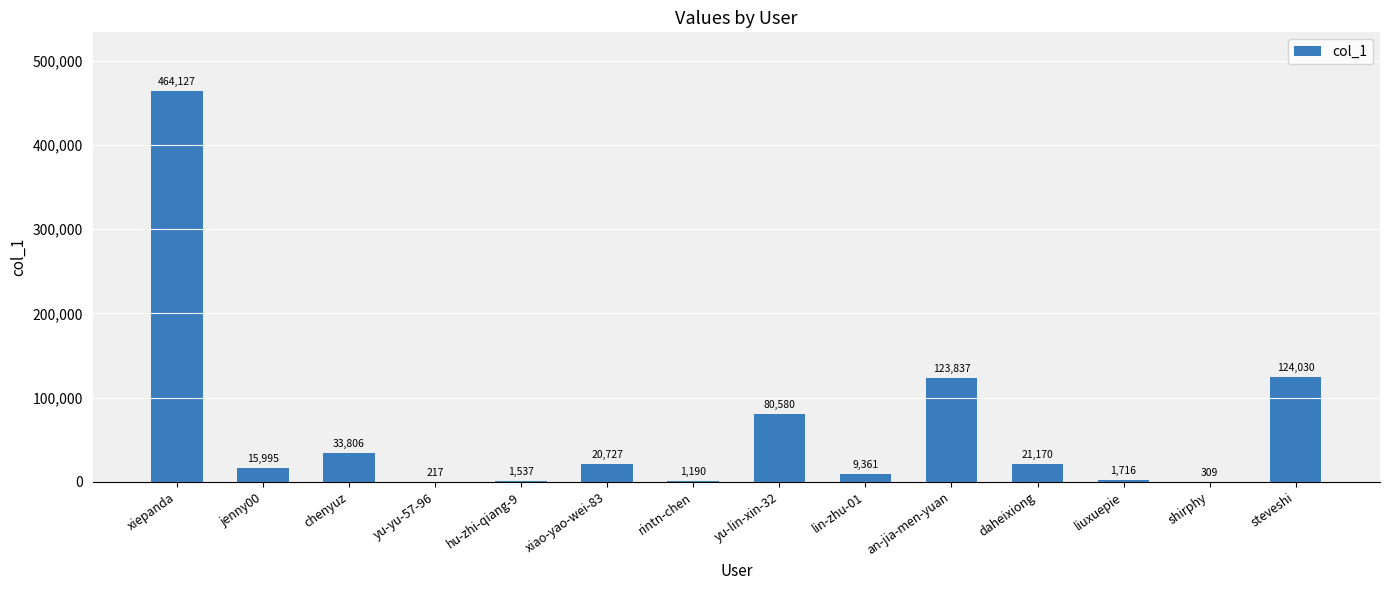

Which label corresponds to the largest value in the chart?

xiepanda